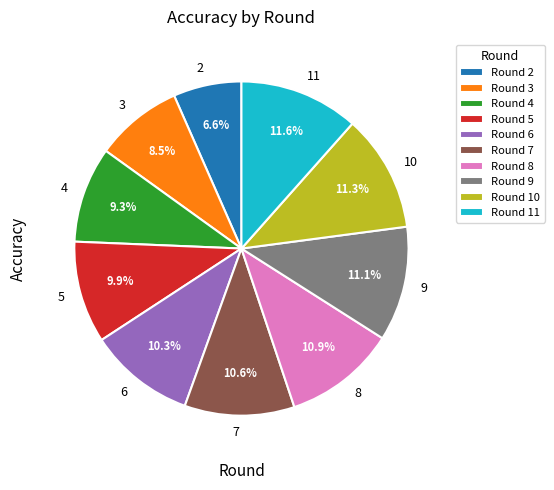

The 11 slice represents 1% of the pie. True or false?

False